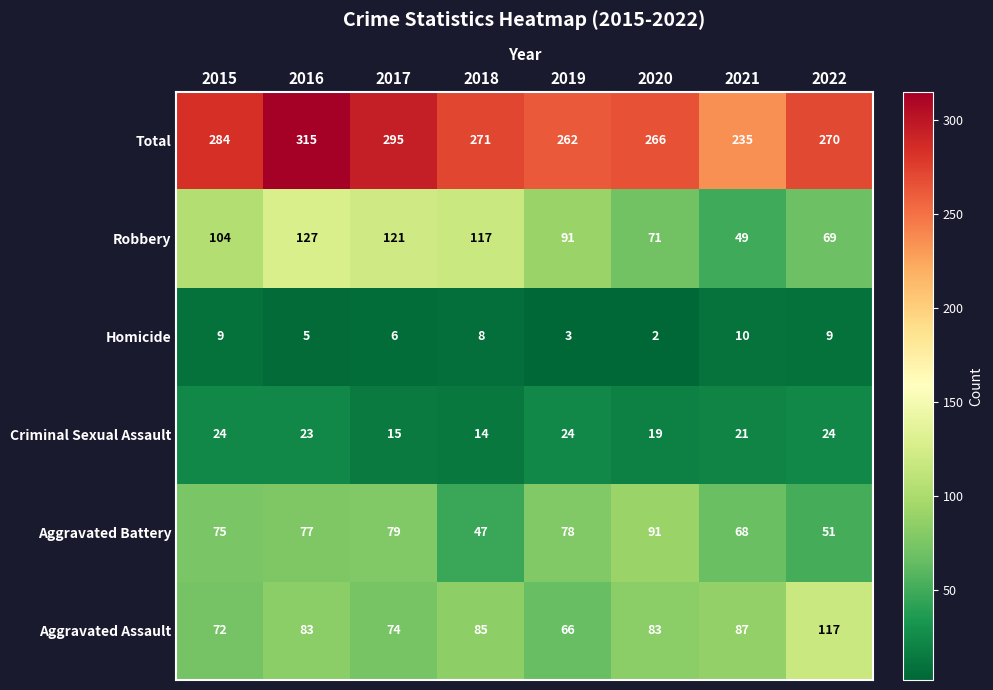

Which series has the largest total across all categories?

Total